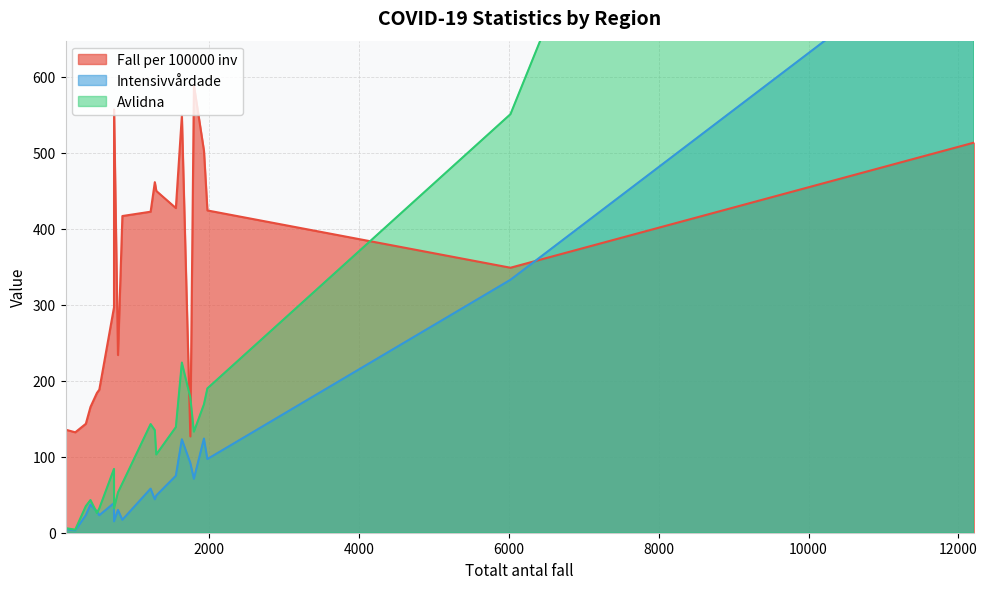

What is the lowest value of the Fall per 100000 inv series?

126.8